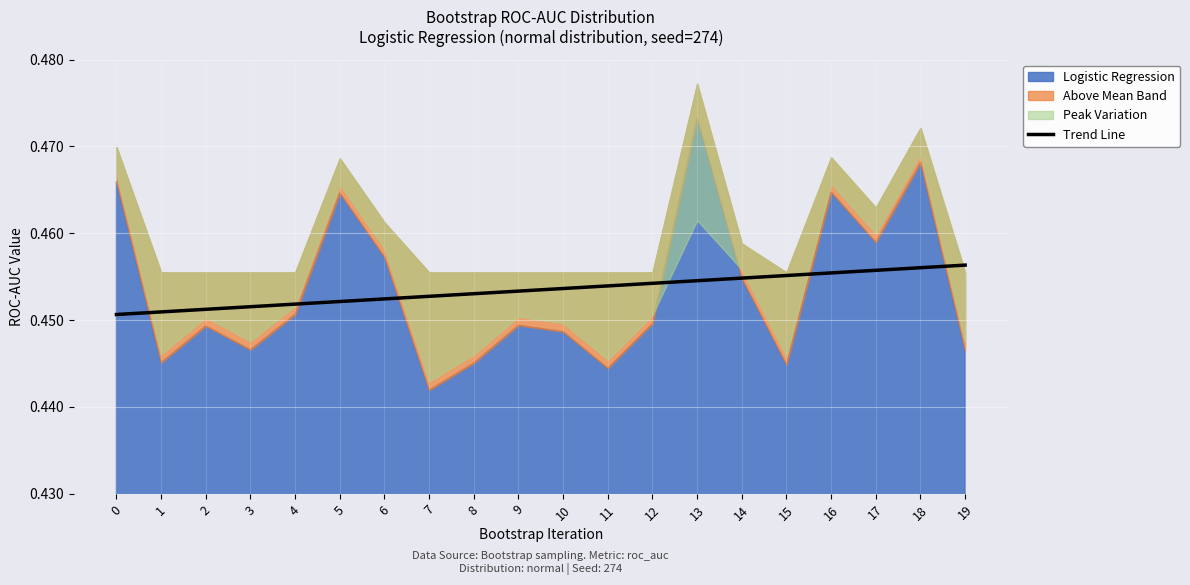

What is the sum of all values?

9.1